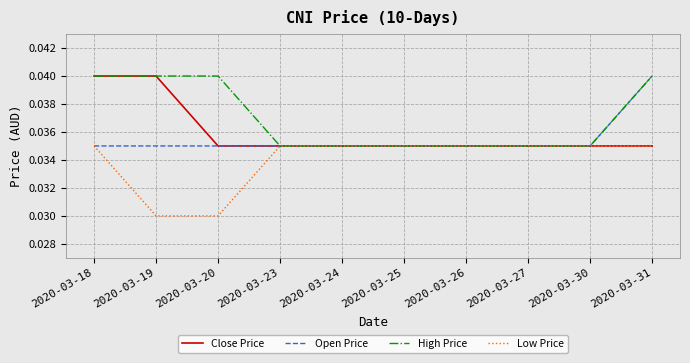

Which series has the largest total across all categories?

High Price